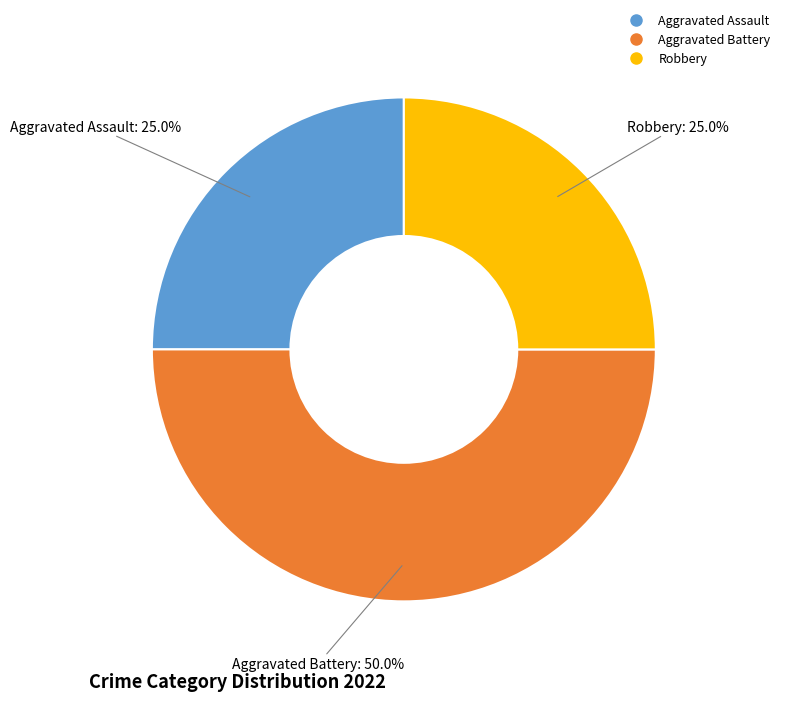

How many segments does this pie chart have?

3